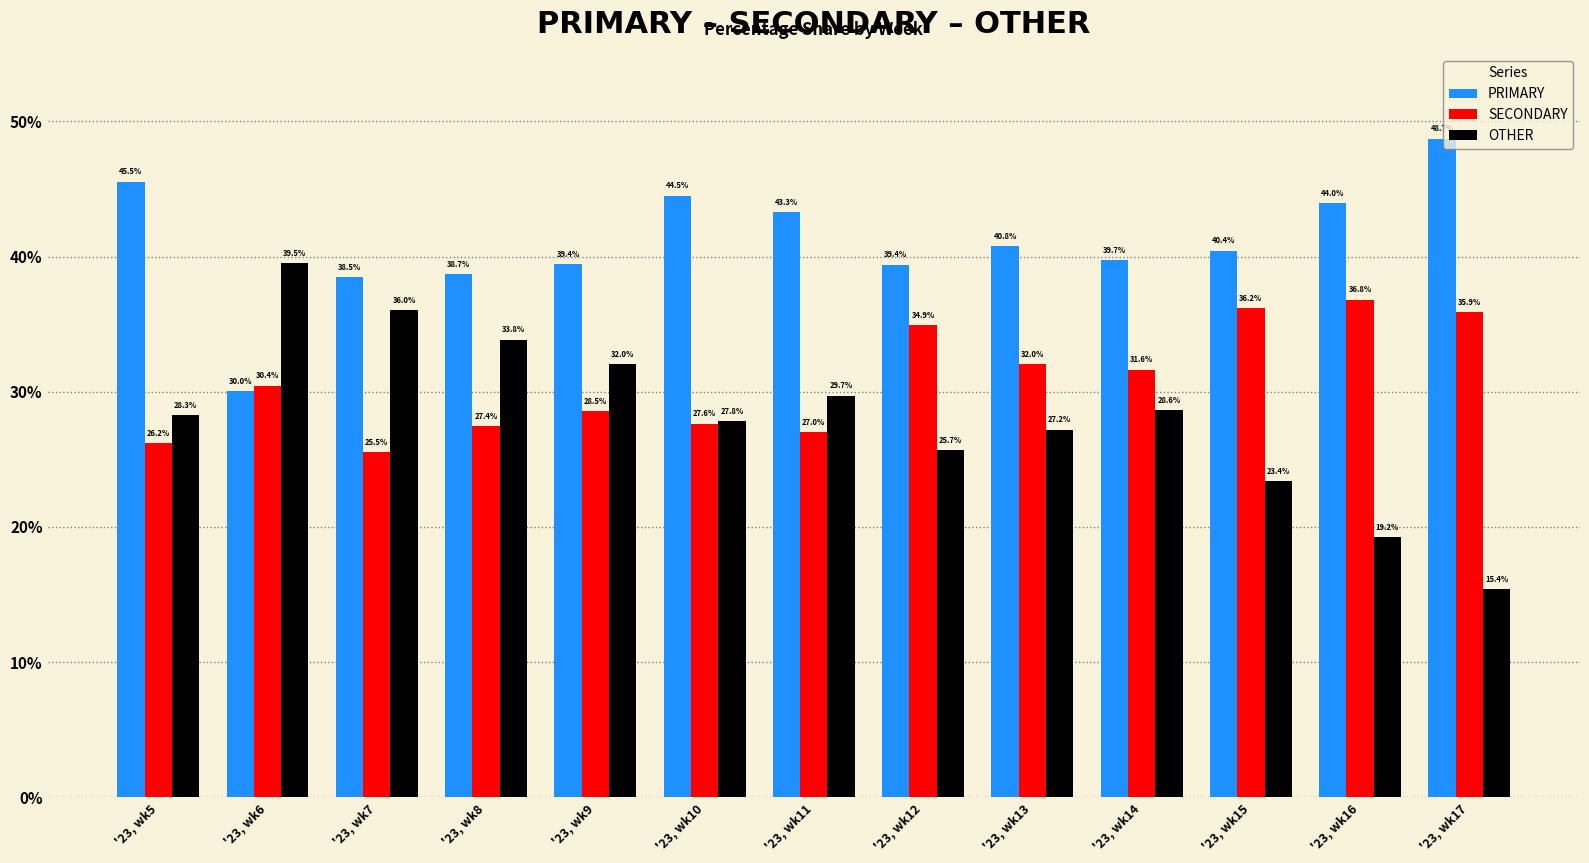

What is the value of the PRIMARY bar at the 4th from the left?

38.7